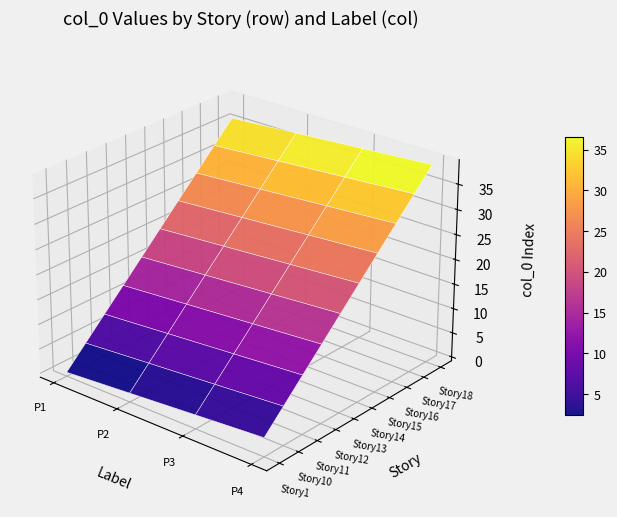

How many data points in Story15 are less than 26?

2